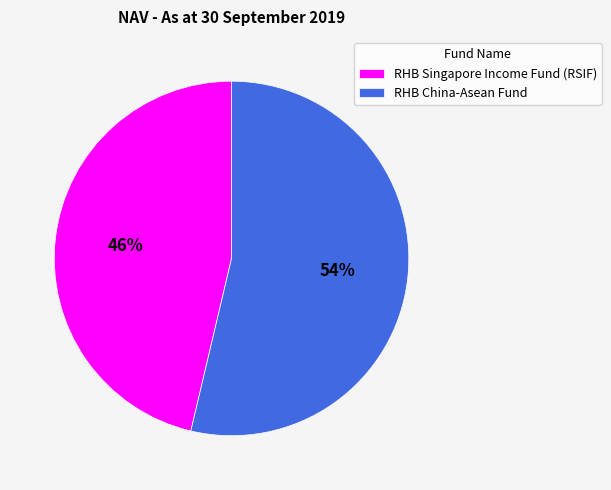

To the nearest percent, what is the combined percentage of RHB Singapore Income Fund (RSIF) and RHB China-Asean Fund?

100%